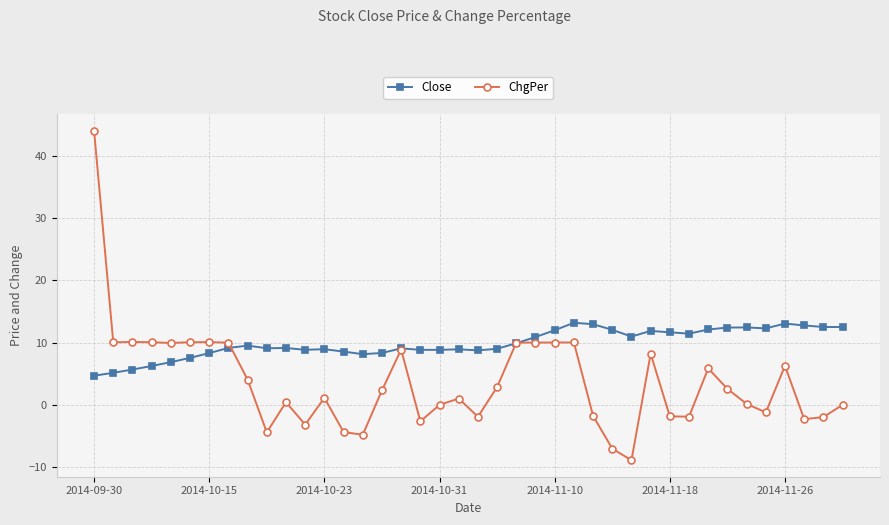

What is the value of the ChgPer point at the 23rd from the left?

10.0